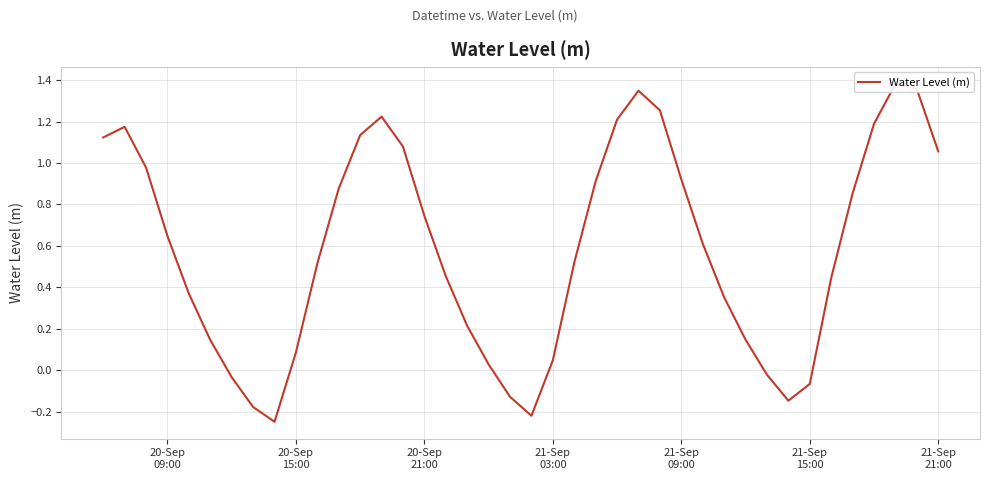

Reading left to right, what are all the values shown in this chart?

1.1	1.2	1.0	0.6	0.4	0.1	-0.0	-0.2	-0.2	0.1	0.5	0.9	1.1	1.2	1.1	0.7	0.5	0.2	0.0	-0.1	-0.2	0.0	0.5	0.9	1.2	1.3	1.3	0.9	0.6	0.4	0.1	-0.0	-0.1	-0.1	0.4	0.9	1.2	1.4	1.4	1.1